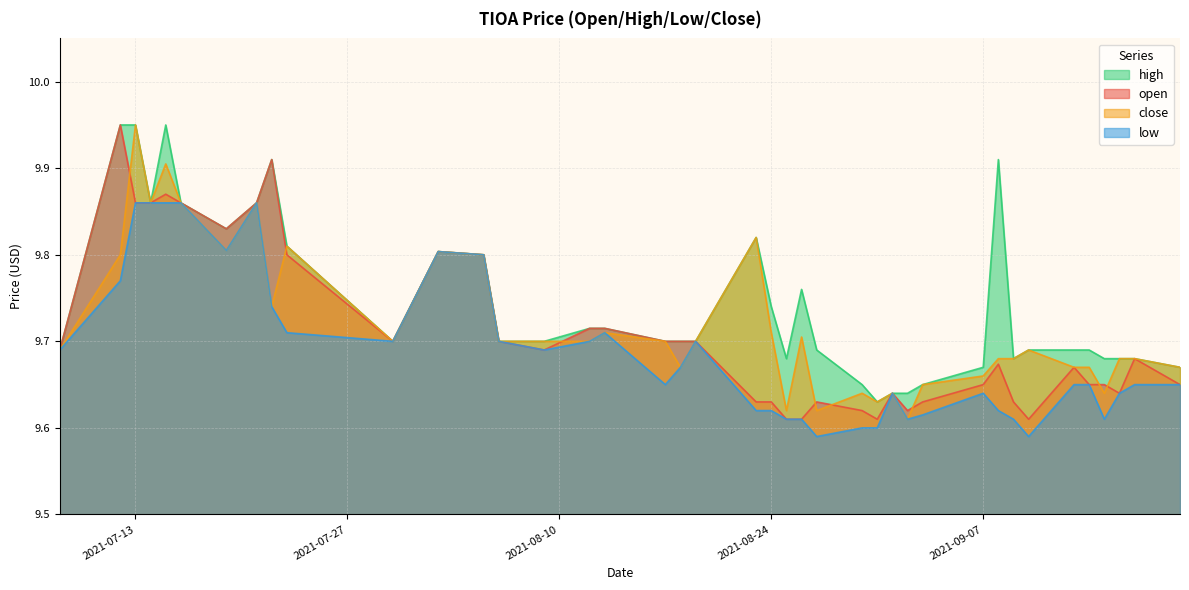

Which category has the lowest value across all series?

2021-08-27